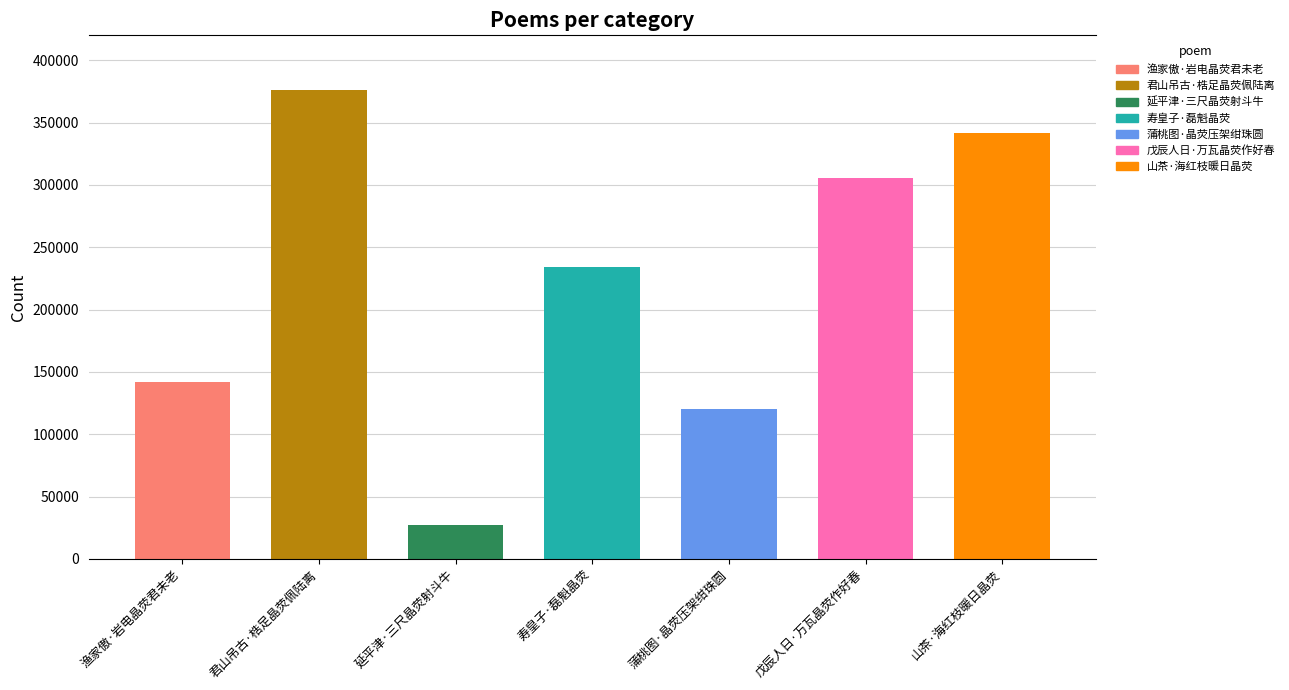

What is the maximum value shown in the chart?

376324